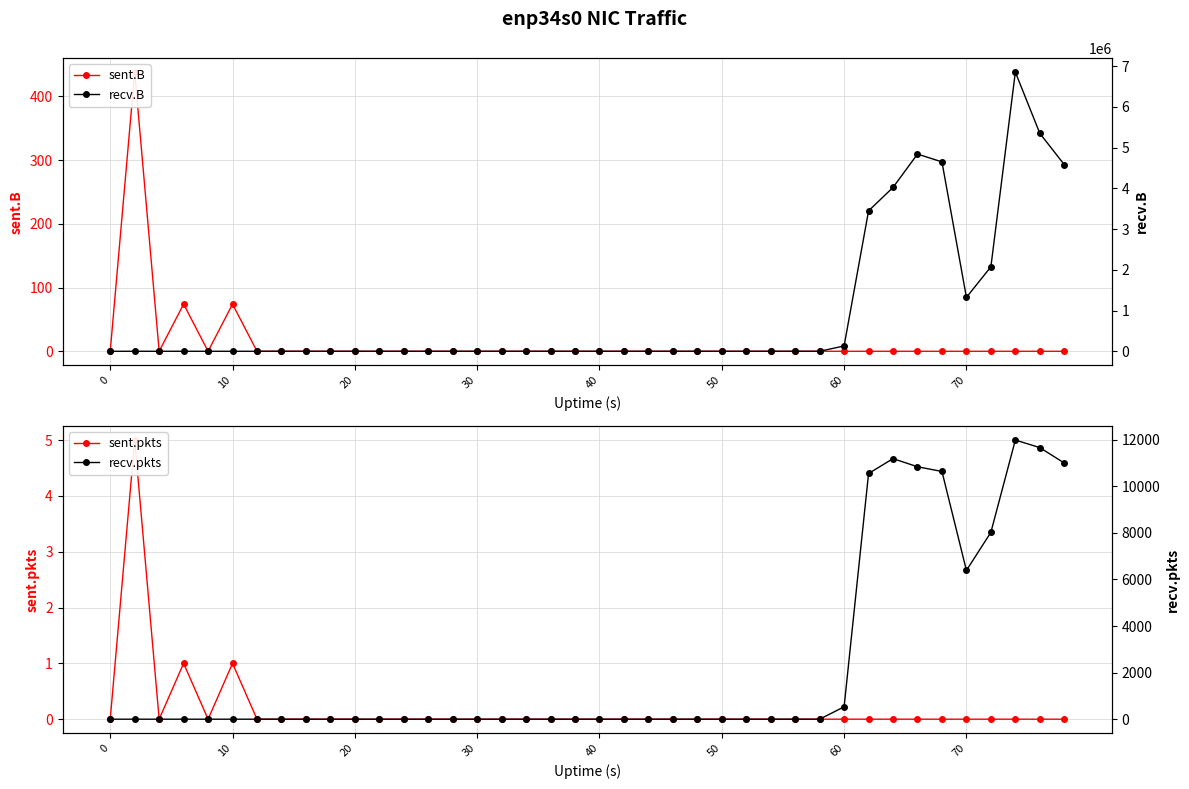

What is the difference between the maximum and second lowest values in the sent.B series?

438